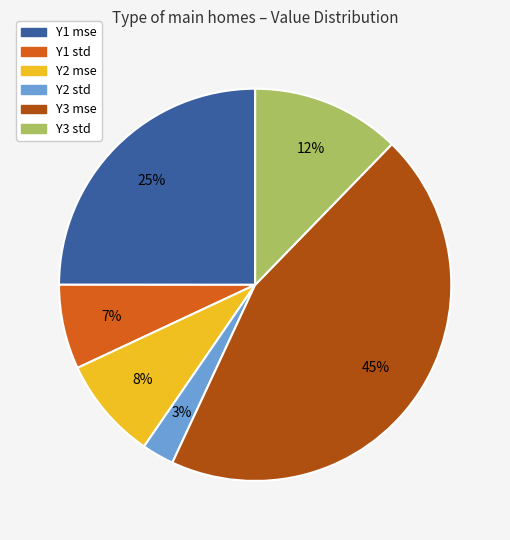

Do Y1 mse and Y3 std together represent more than half of the pie?

No